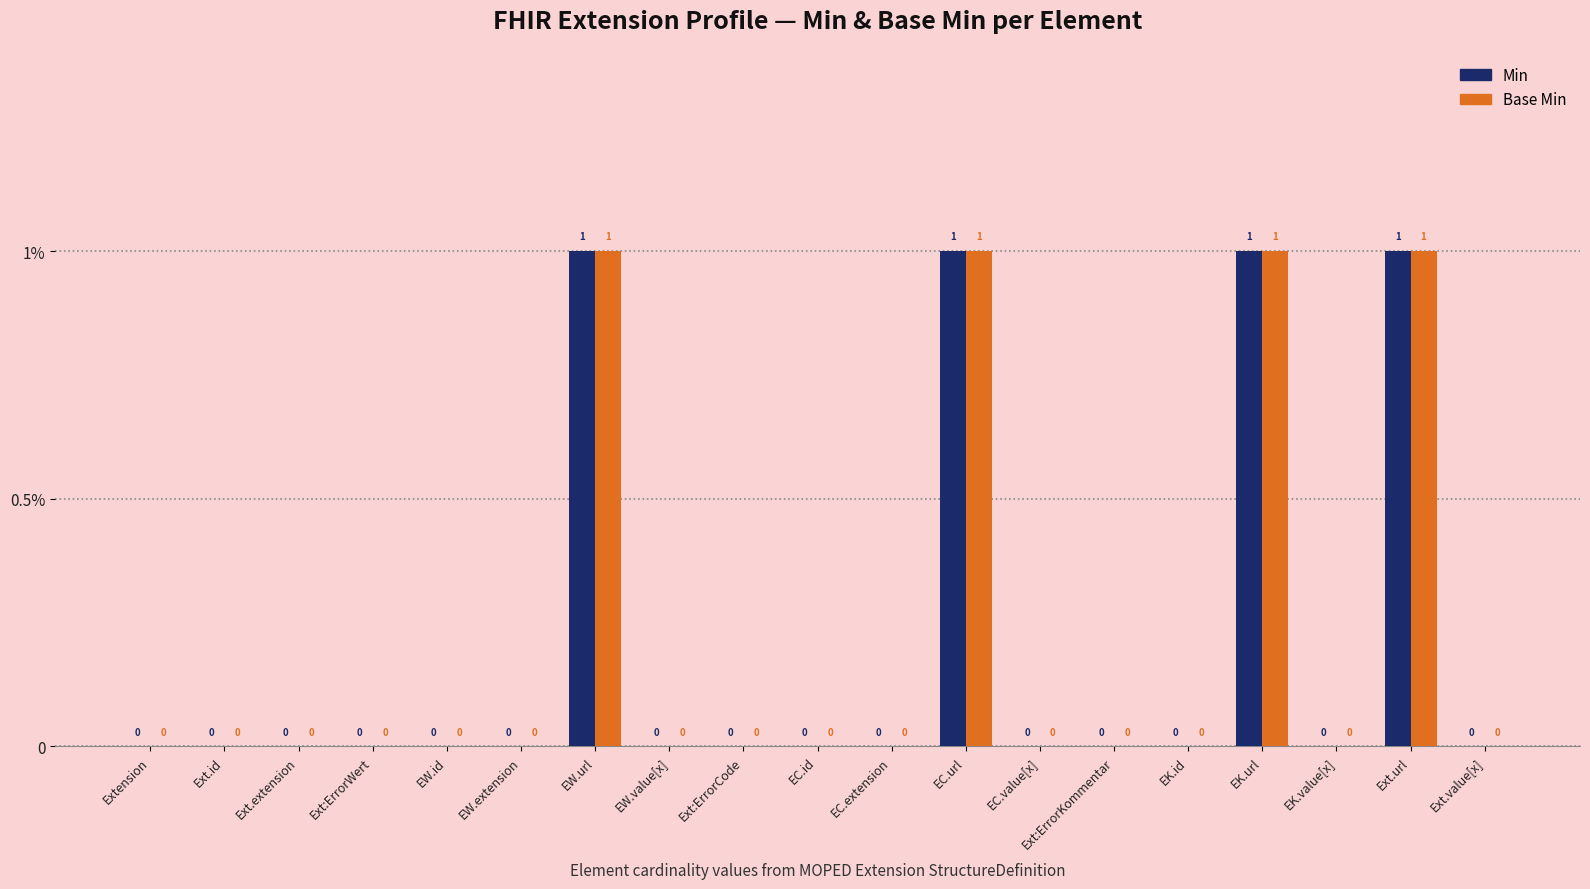

Are the bars grouped side by side (vs. stacked)?

Yes